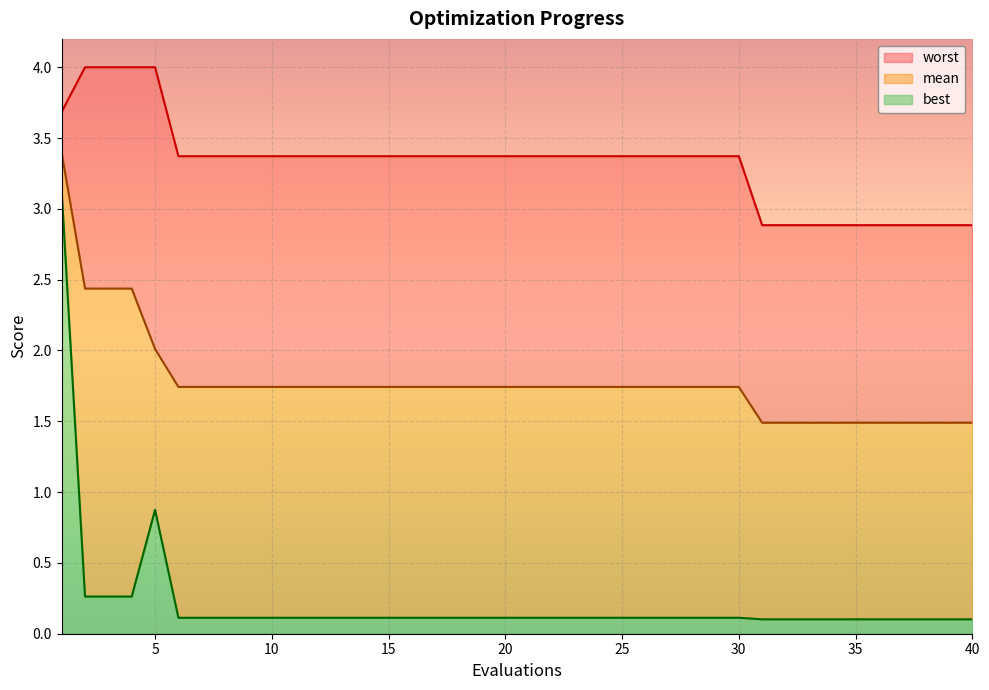

What is the value of the worst point at the 37th from the left?

2.9